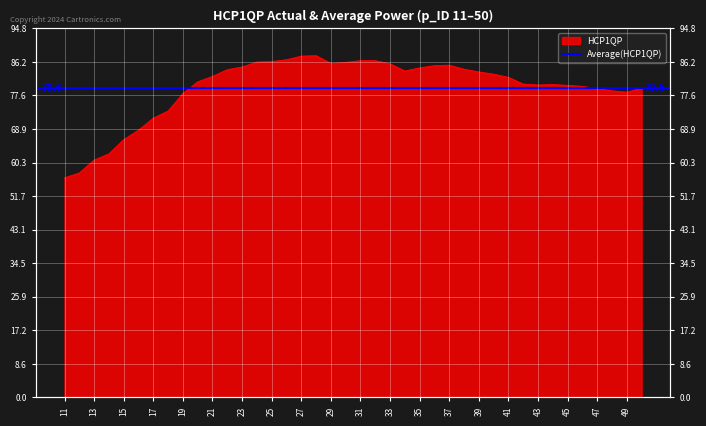

What is the value of the 31st point from the left?

82.2